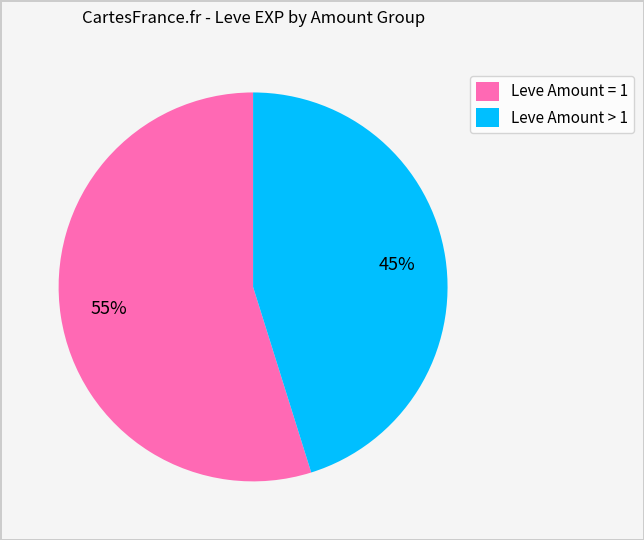

Between Leve Amount = 1 and Leve Amount > 1, which is larger?

Leve Amount = 1